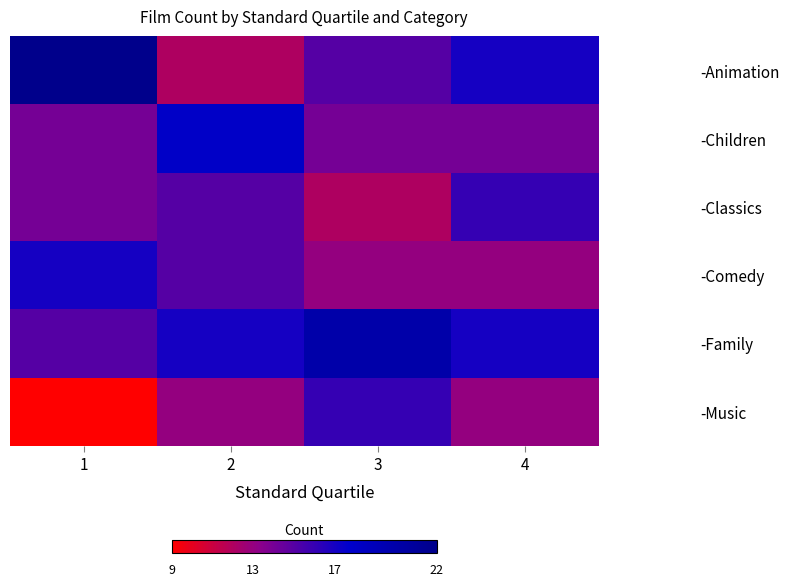

What is the maximum value shown in the chart?

22